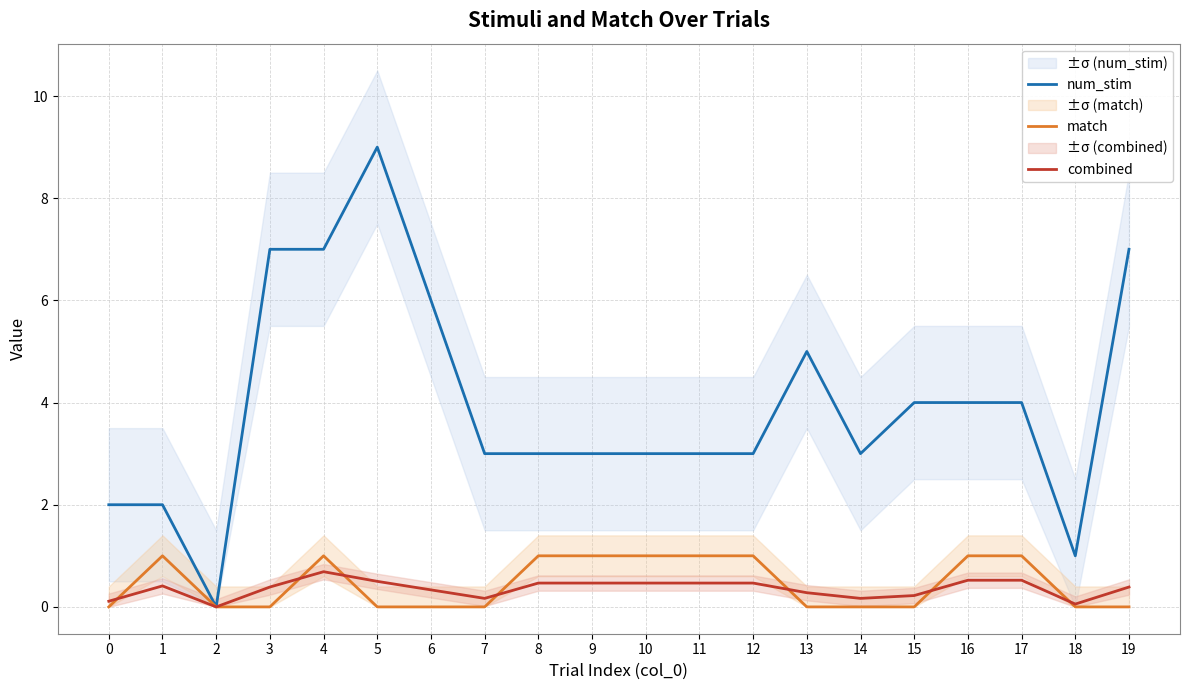

True or false: combined and match intersect in this chart.

True